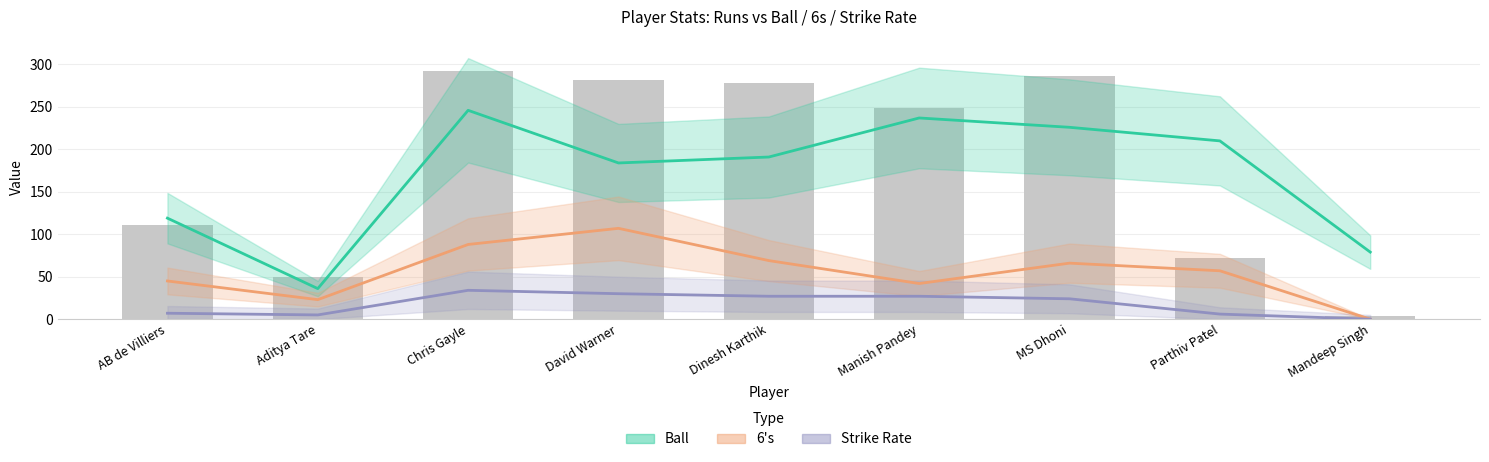

What are all the series names shown in the legend?

Ball, 6's, Strike Rate